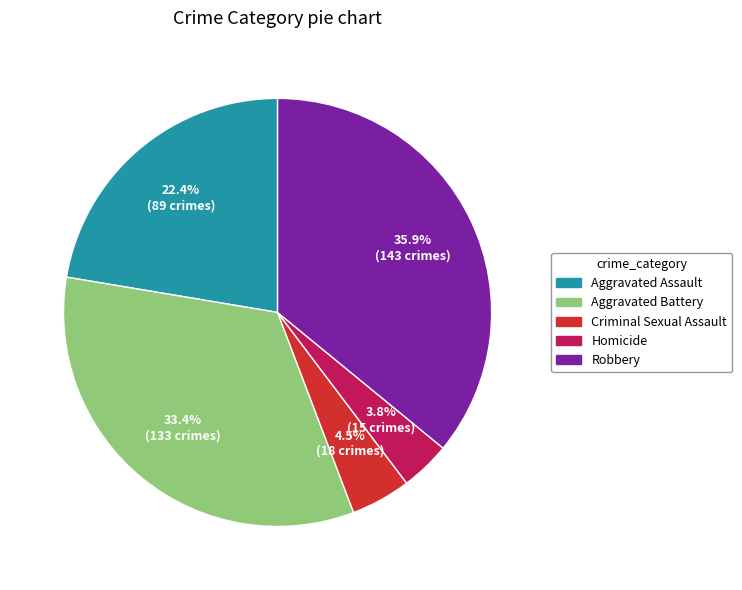

Is it true that Robbery is 48% of the pie?

False